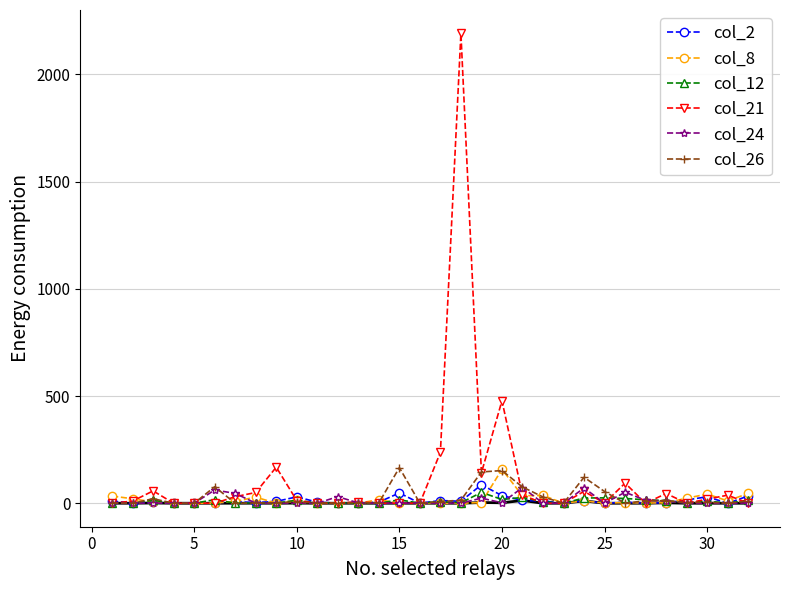

In col_2, how many points are higher than both neighbors (excluding endpoints)?

9